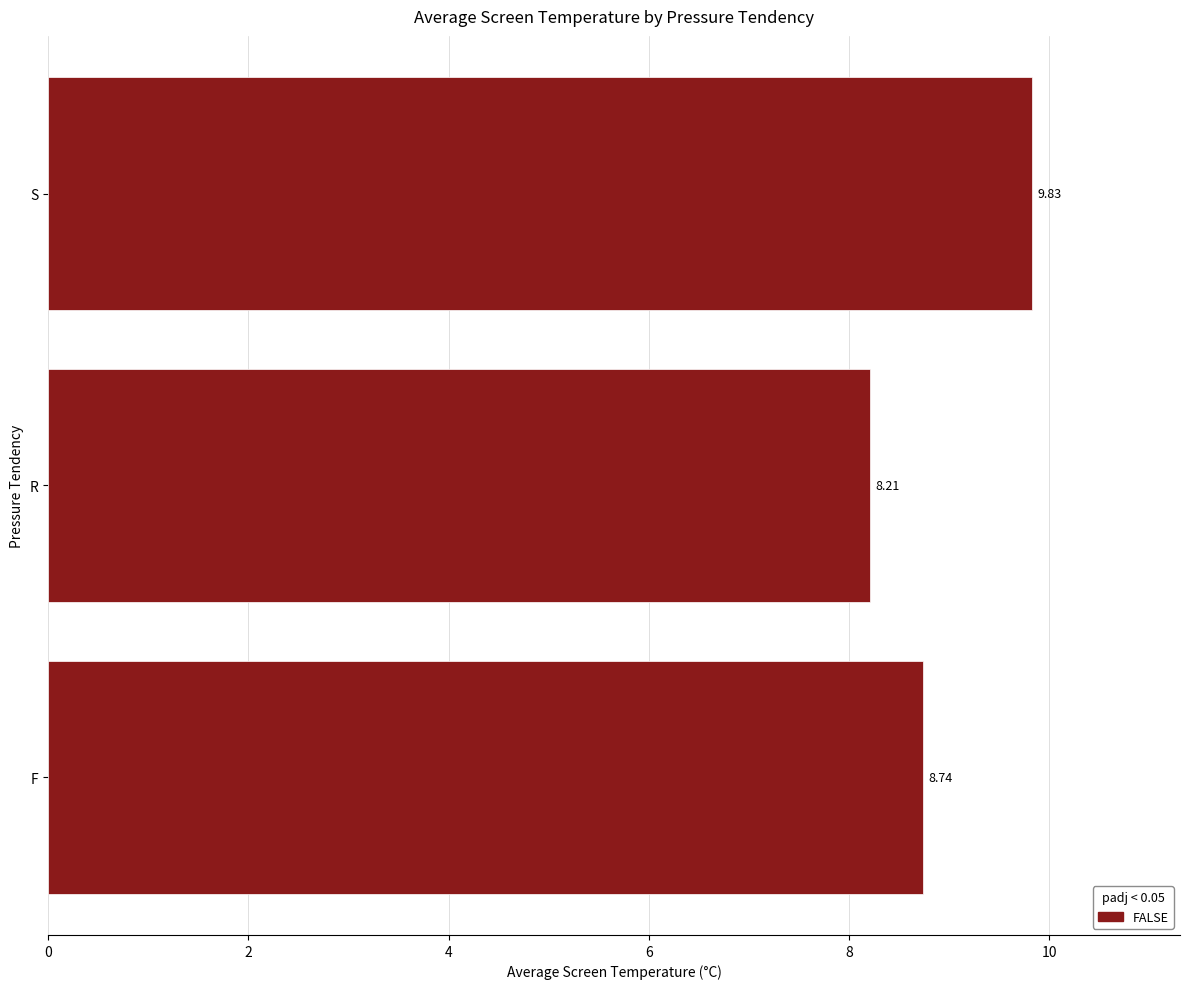

List the labels in order of value, smallest first.

R, F, S